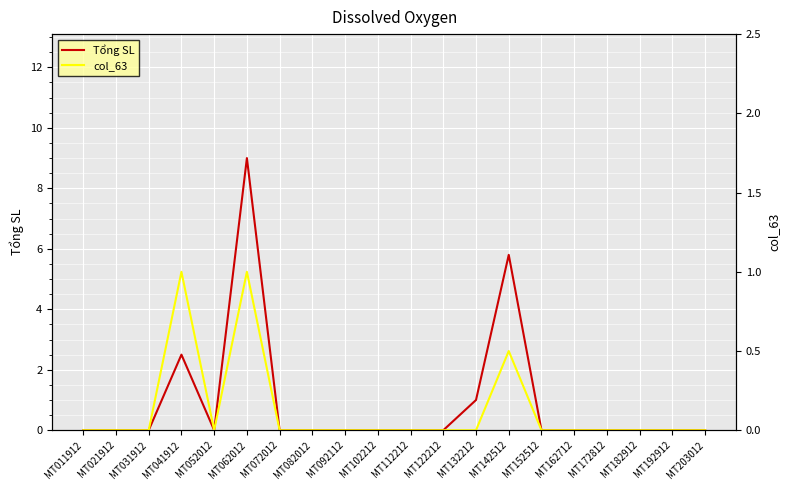

Rank the series at MT182912 from highest to lowest value.

Tổng SL, col_63